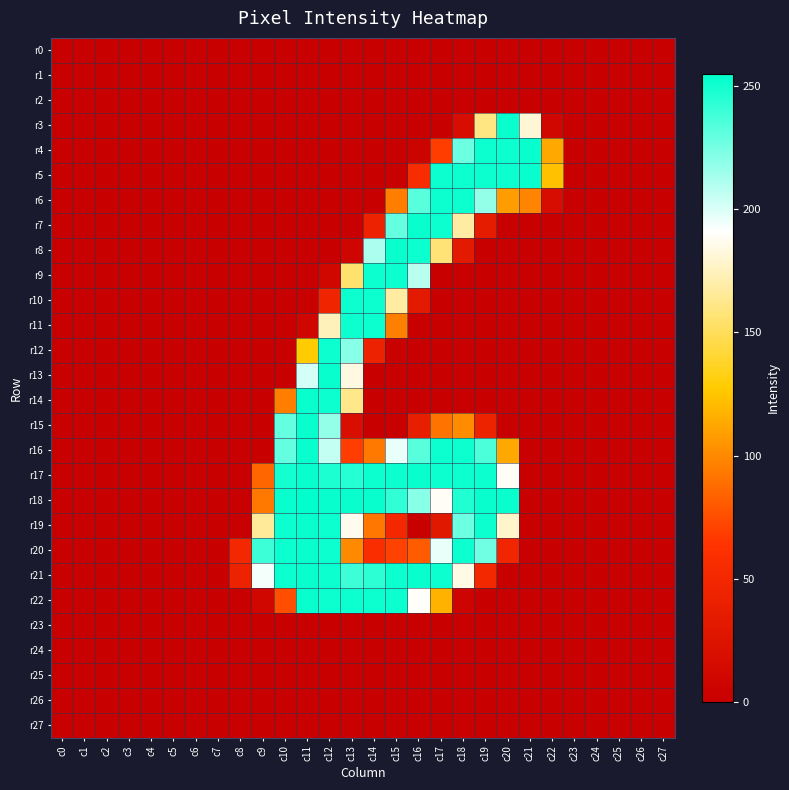

What is the spread (max minus min) of values at c21?

253